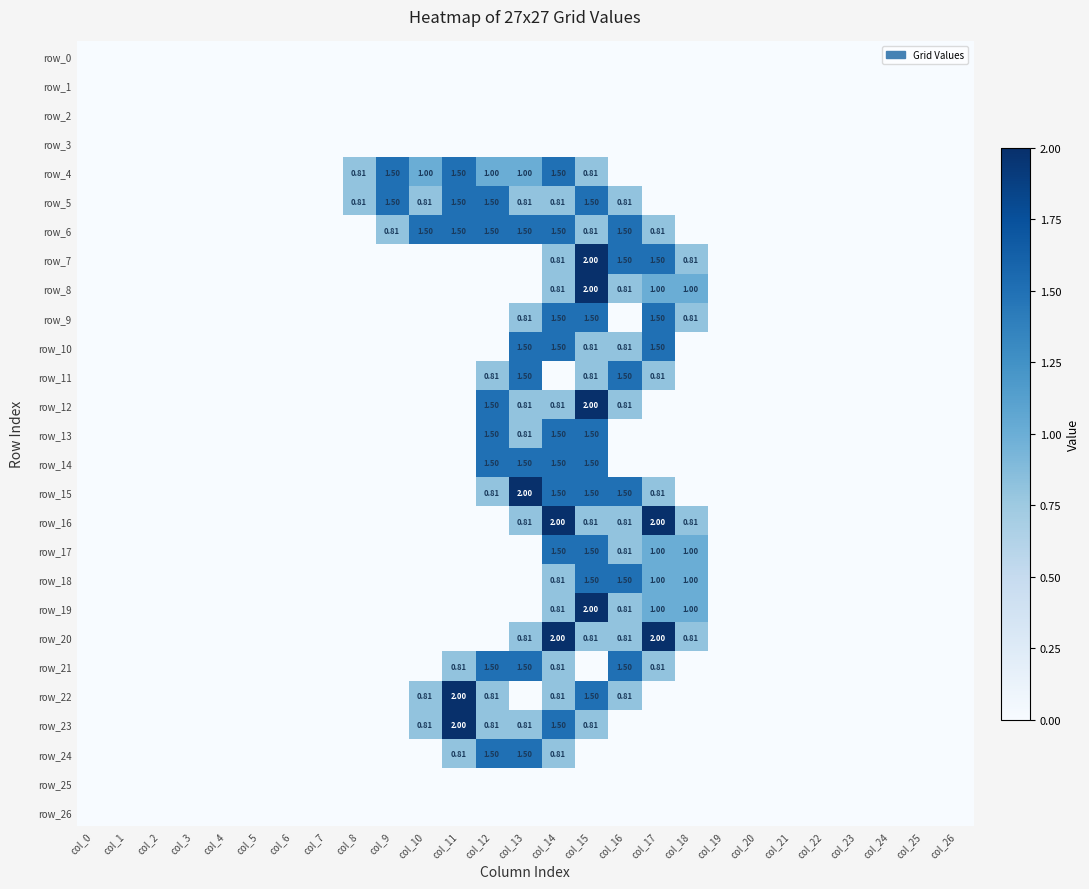

Rank the series at col_7 from highest to lowest value.

row_0, row_1, row_2, row_3, row_4, row_5, row_6, row_7, row_8, row_9, row_10, row_11, row_12, row_13, row_14, row_15, row_16, row_17, row_18, row_19, row_20, row_21, row_22, row_23, row_24, row_25, row_26